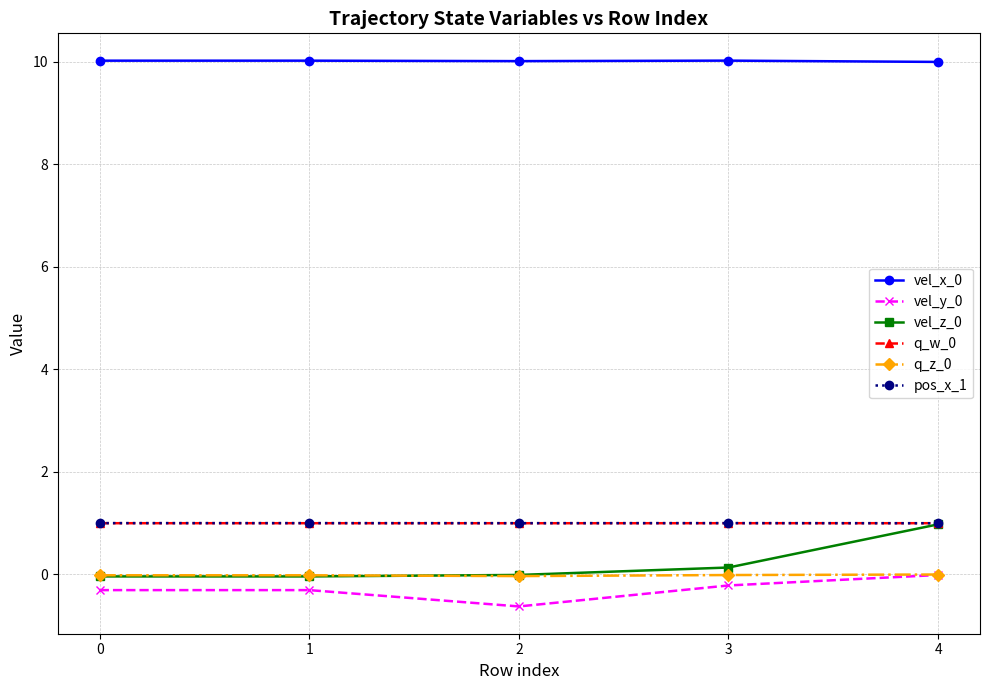

What is the sum of all vel_y_0 values?

-1.5